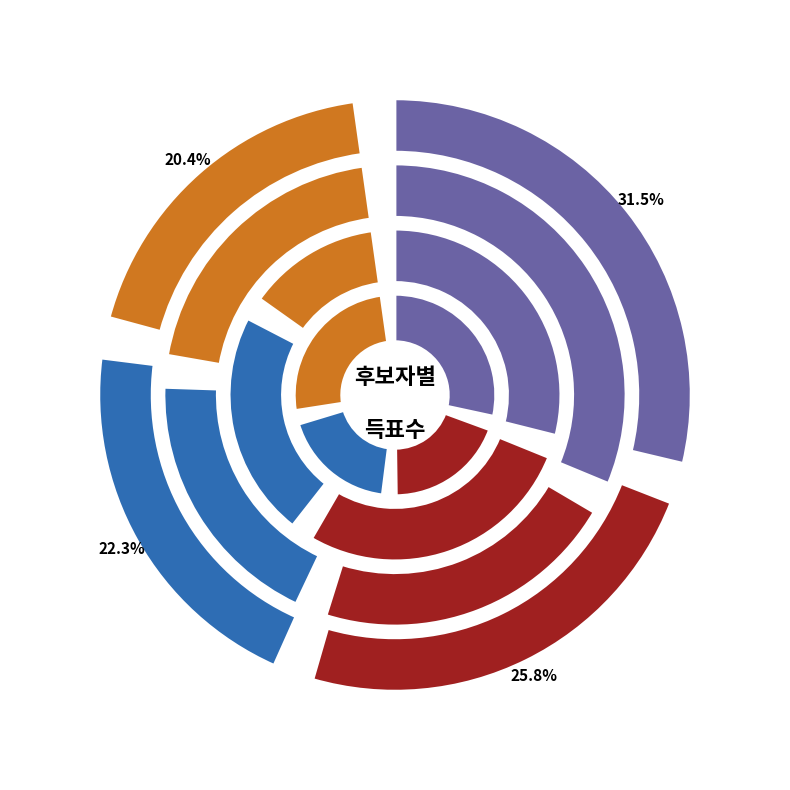

How many slices are in this pie chart?

4